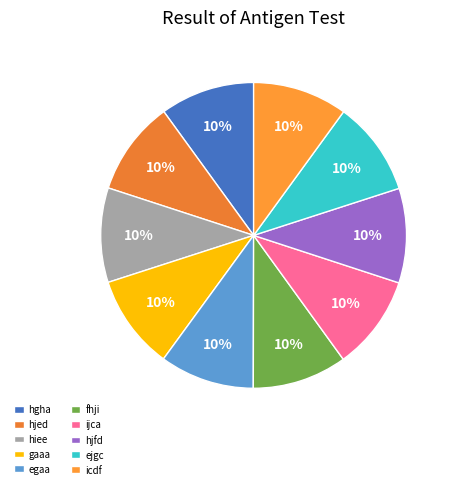

Does fhji represent more than half of the total?

No